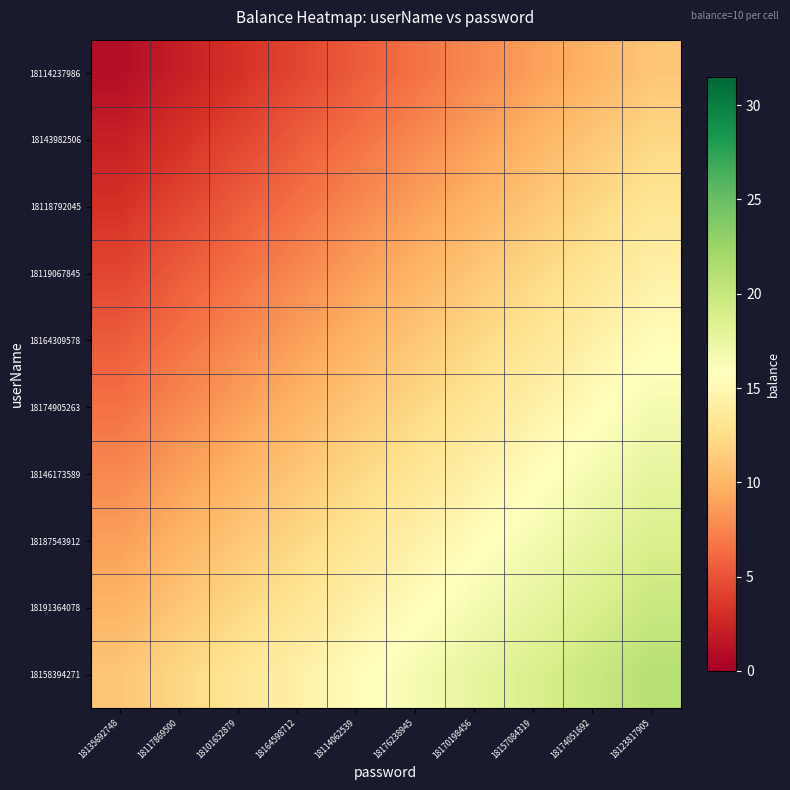

How many categories are shown in the chart?

10